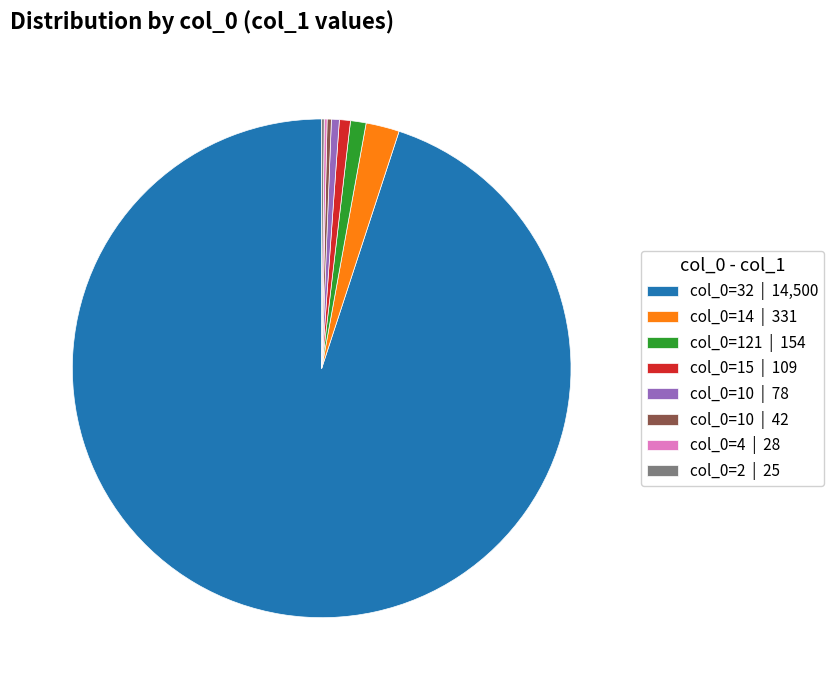

Between col_0=121 | 154 and col_0=32 | 14,500, which is larger?

col_0=32 | 14,500